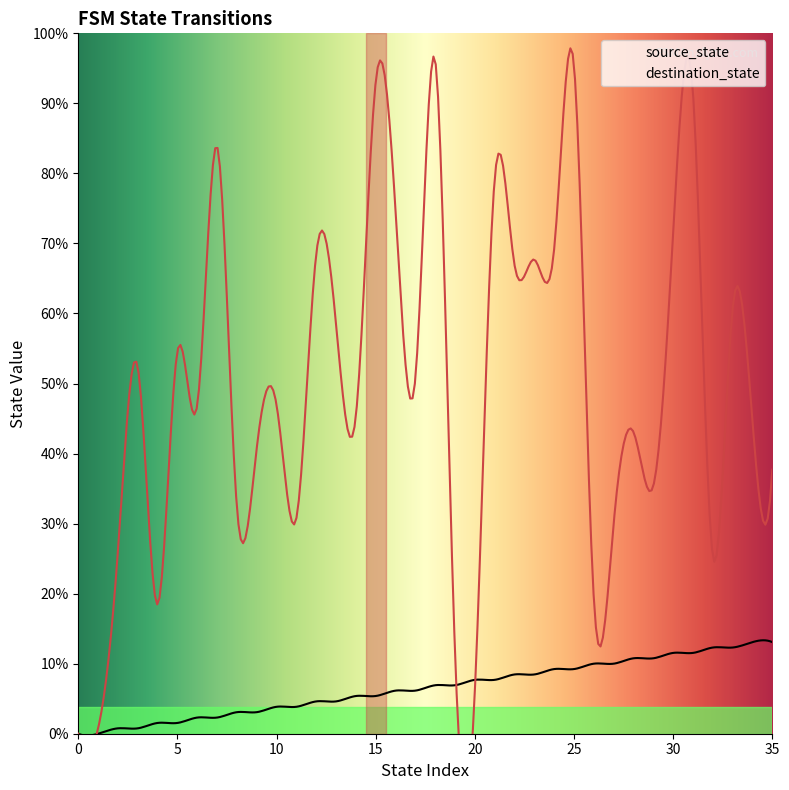

Is this an area chart (filled region under the line)?

No